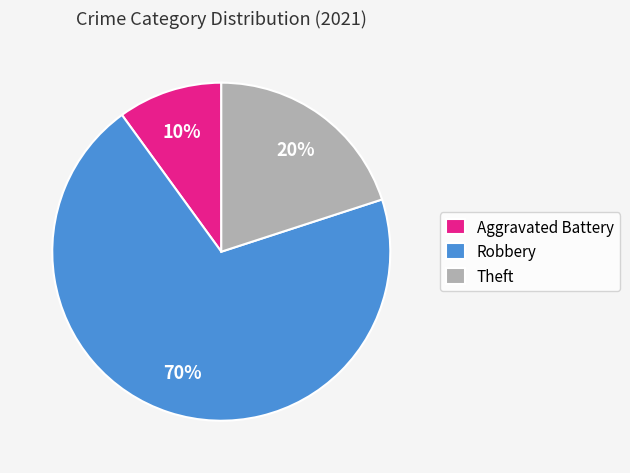

The Aggravated Battery slice represents 10% of the pie. True or false?

True